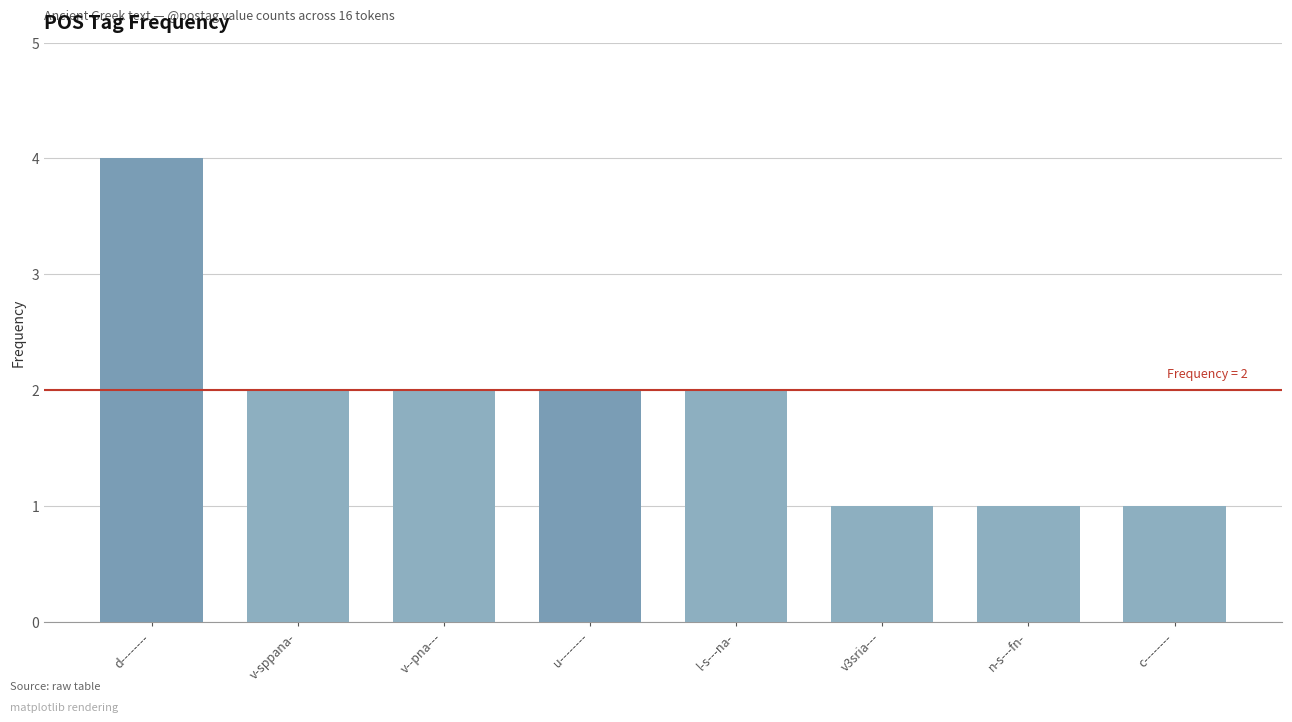

Is it true that the value at v3sria--- is 1?

True